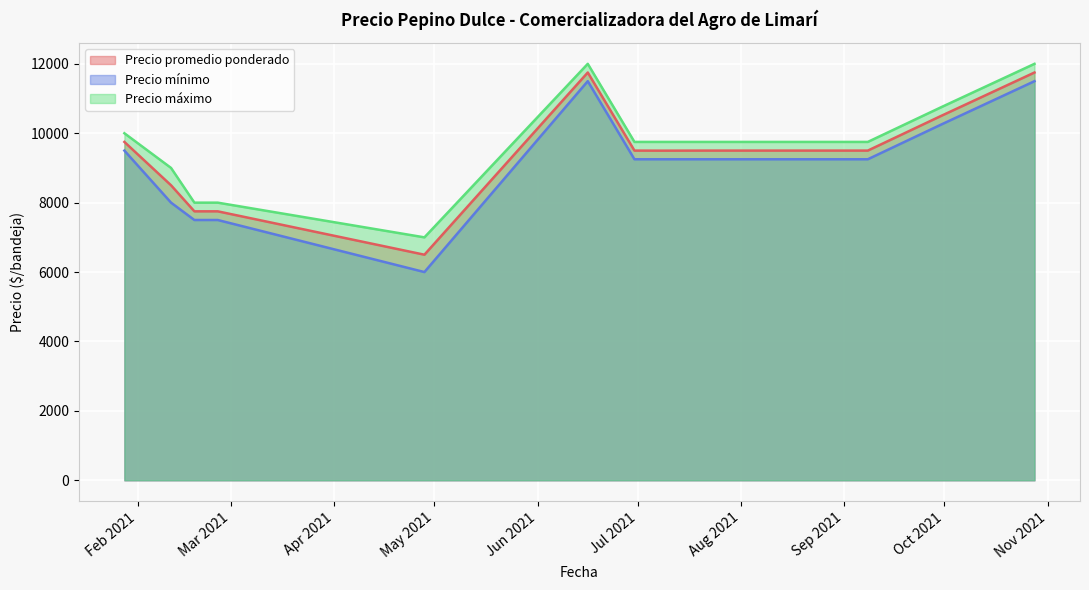

What is the label of the 24th point from the right?

2021-04-28